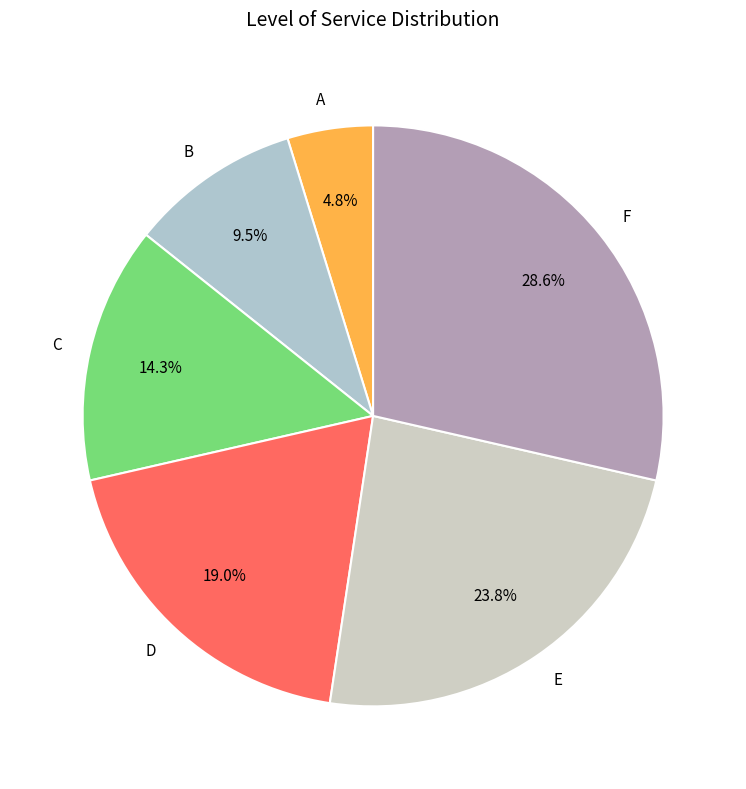

Approximately how many times larger is the value at F compared to B?

3.0